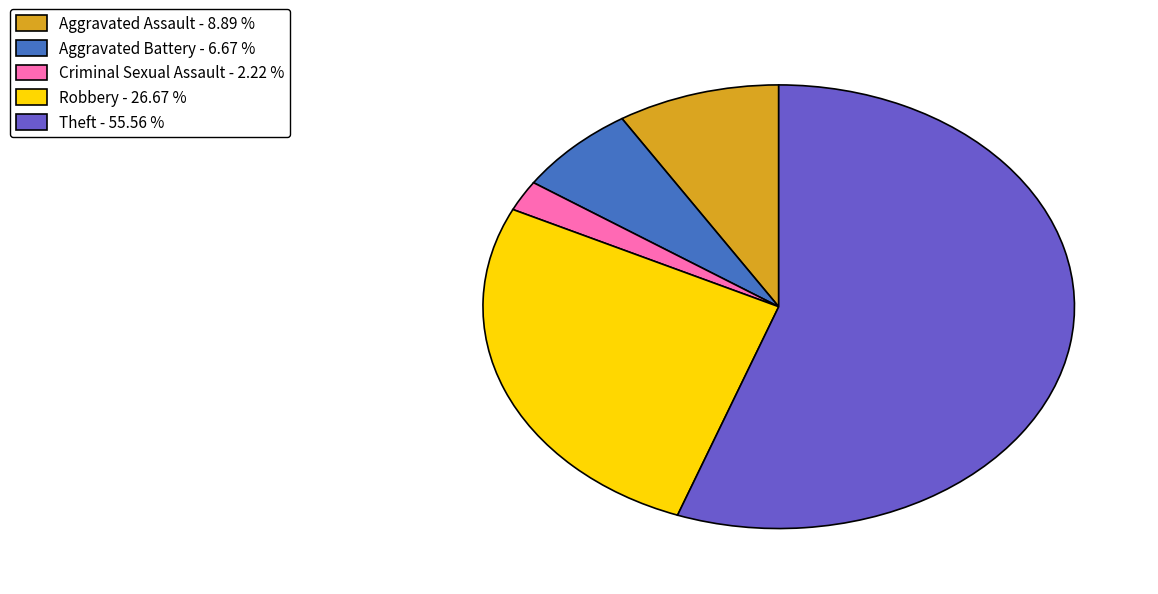

Is the sum of Theft and Aggravated Battery greater than half?

Yes